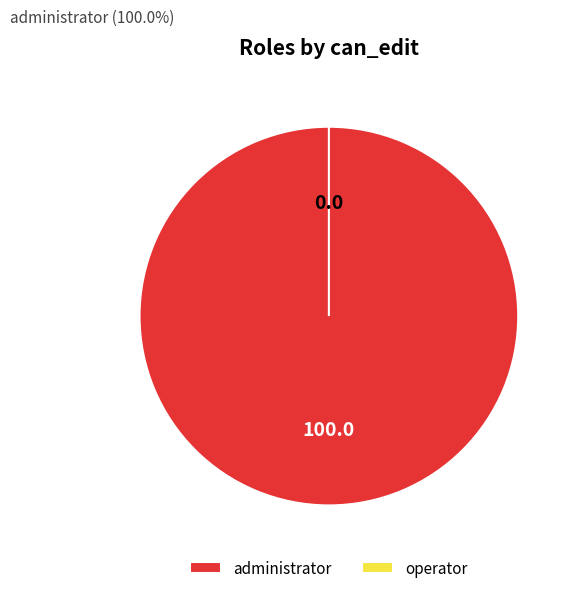

Does any single category account for the majority?

Yes